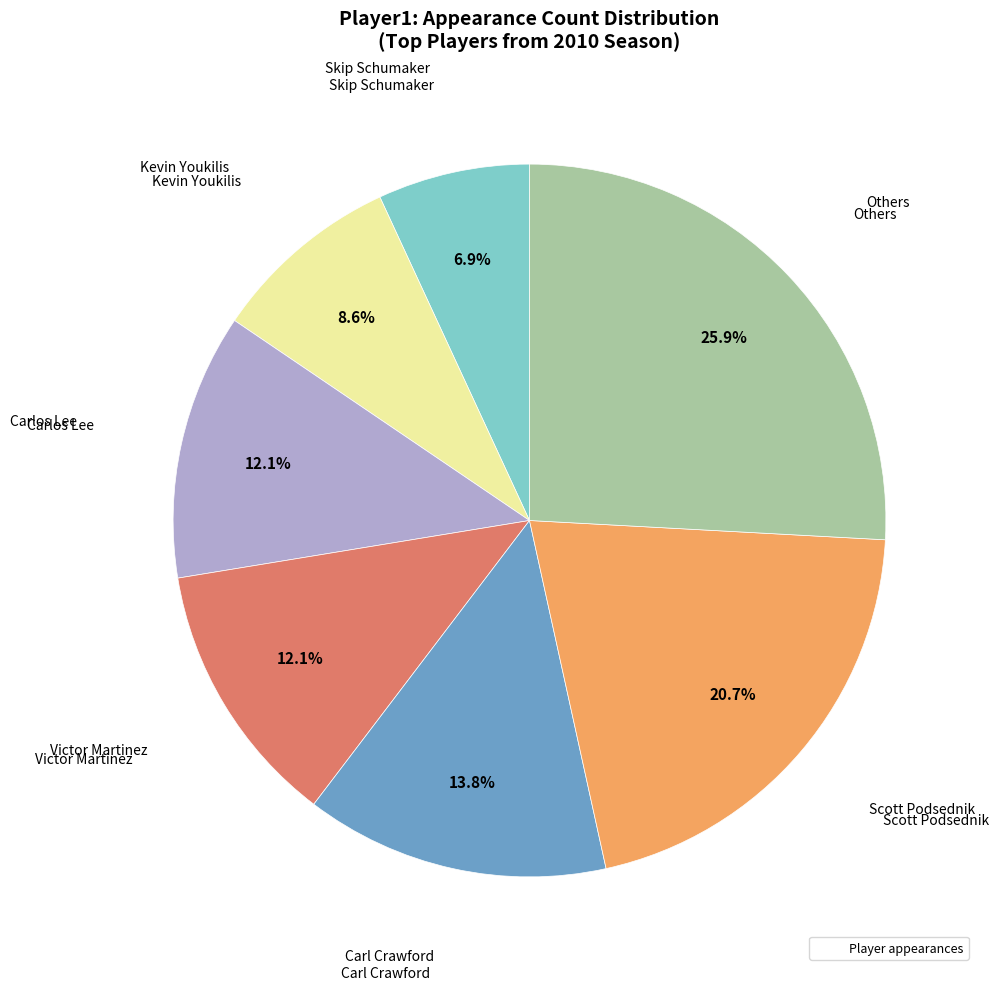

Does any single category account for the majority?

No